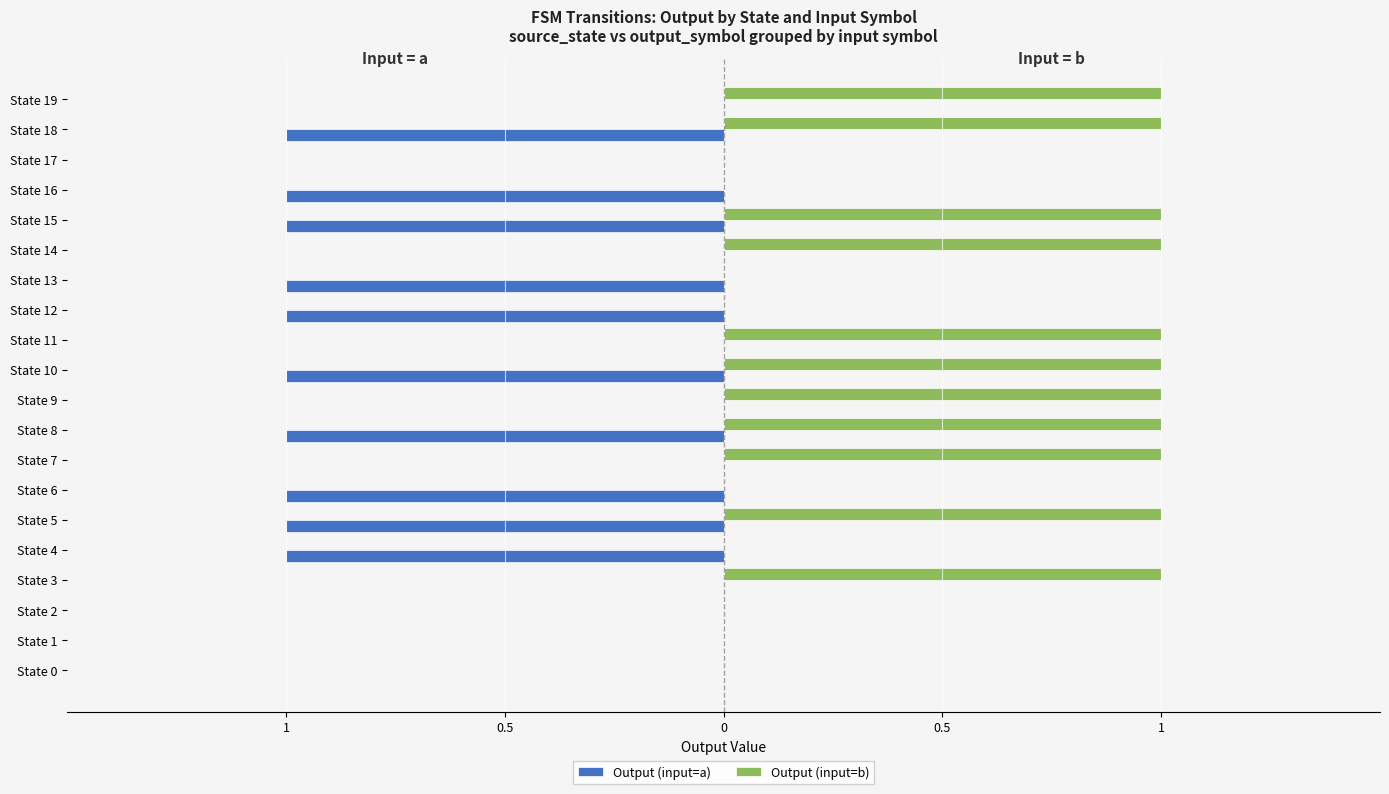

What are all the series names shown in the legend?

Output (input=a), Output (input=b)